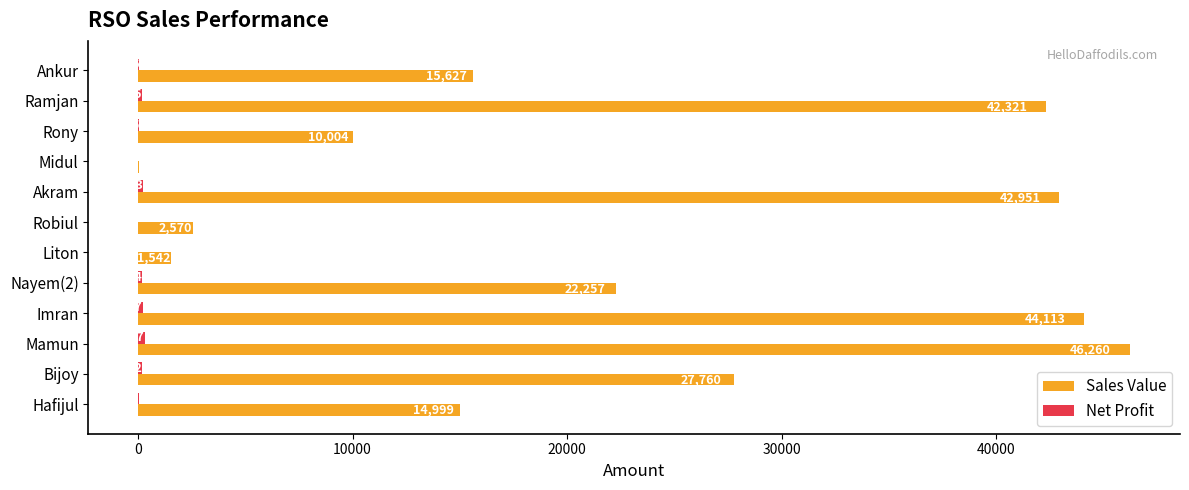

Which label corresponds to the largest value in the chart?

Mamun